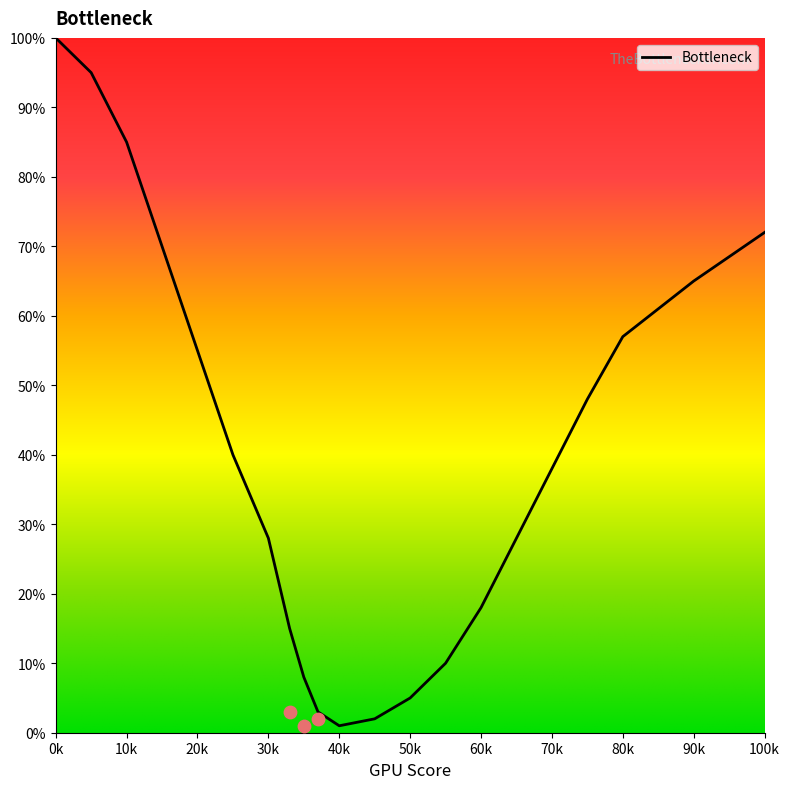

What is the maximum value for Bottleneck?

100